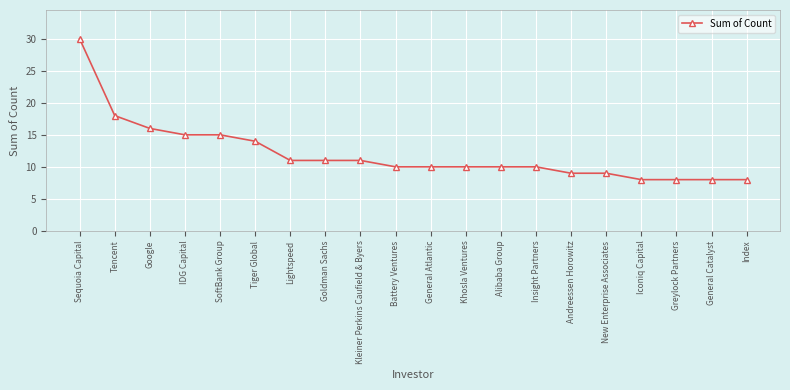

How many data points does each series have?

20